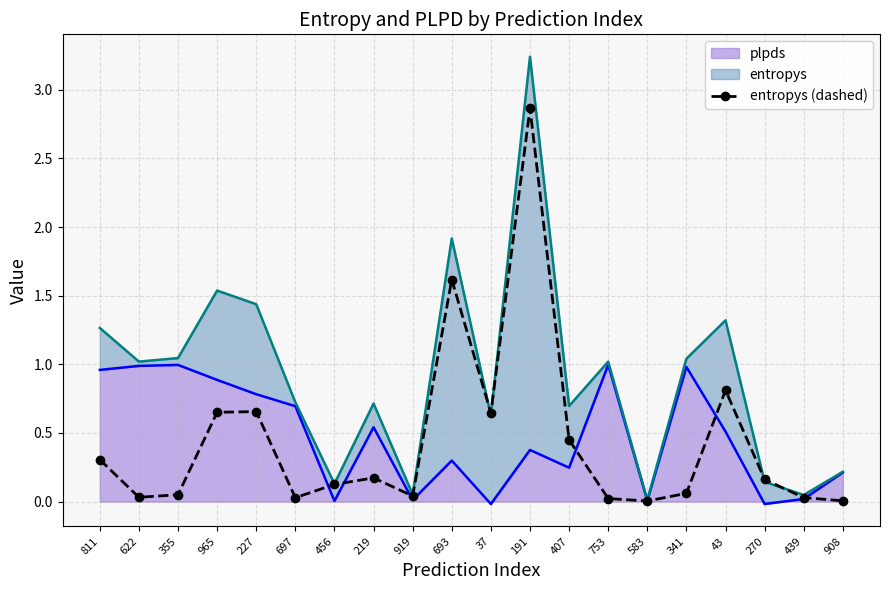

What position from the left is 37?

11